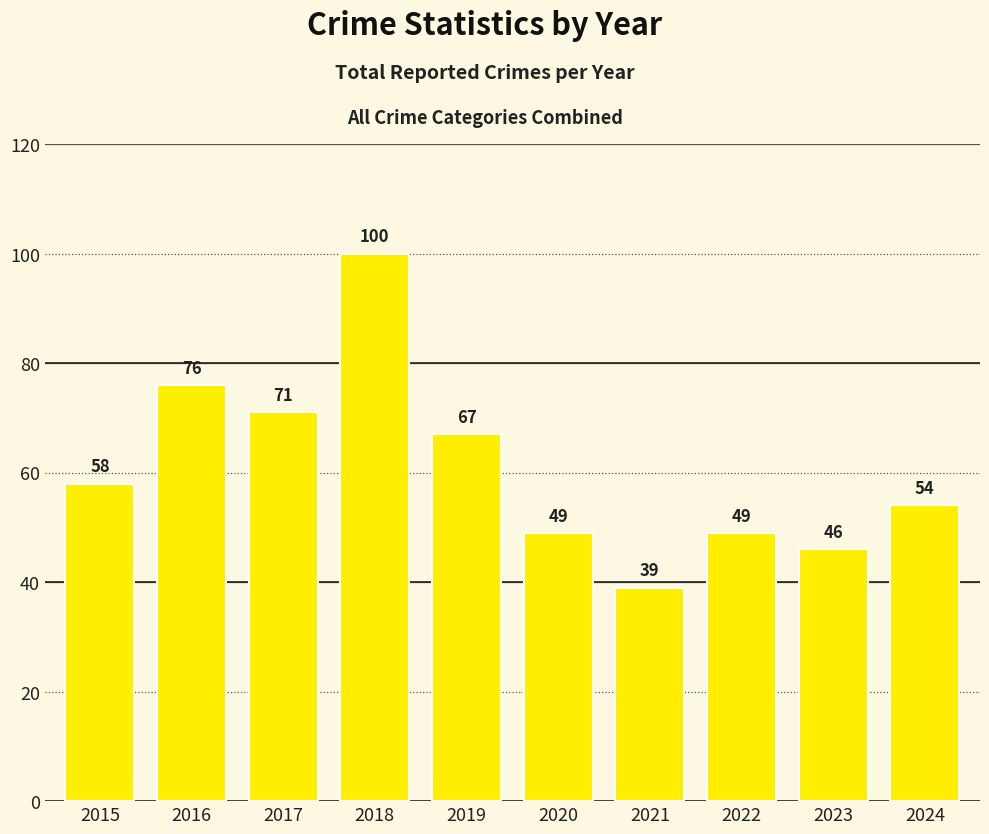

Reading left to right, what are all the values shown in this chart?

2015=58	2016=76	2017=71	2018=100	2019=67	2020=49	2021=39	2022=49	2023=46	2024=54